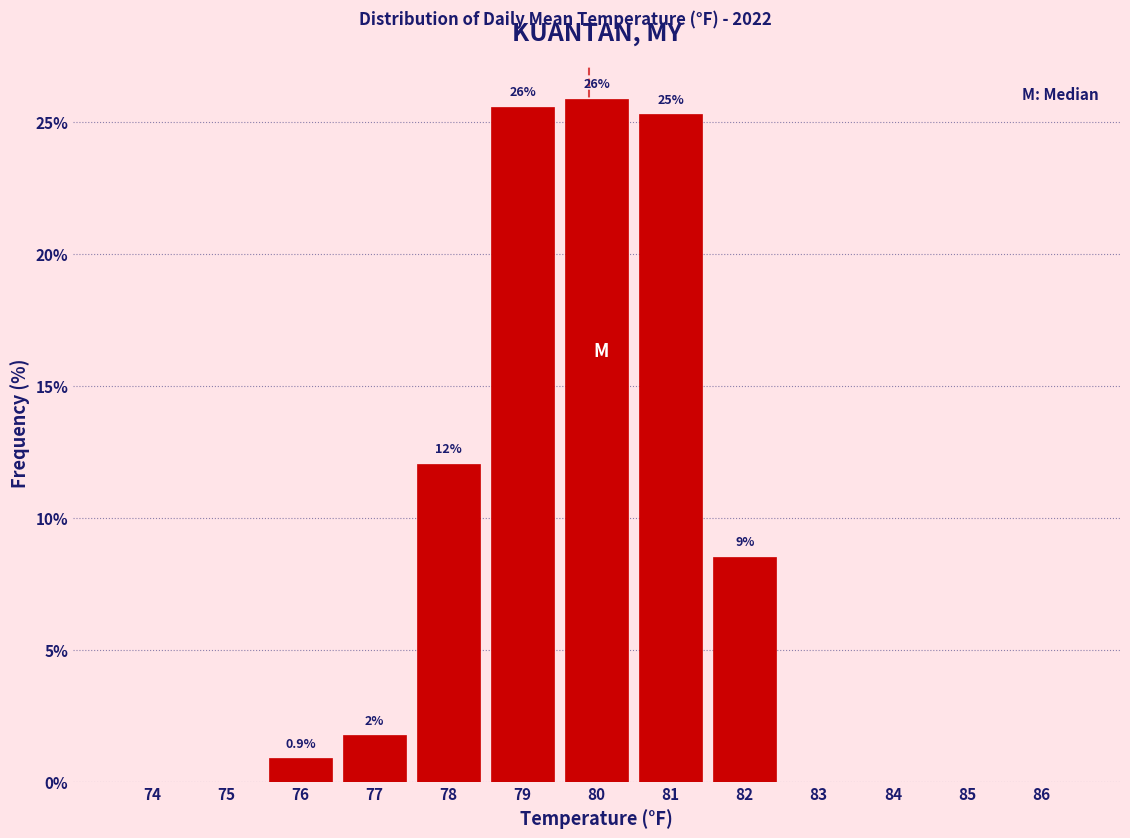

What is the greatest value displayed?

25.9